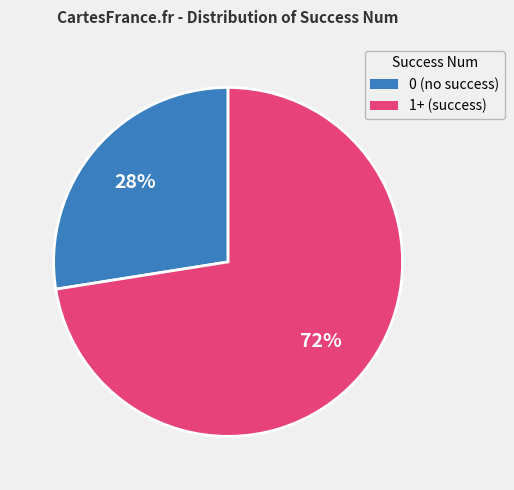

To the nearest percent, what is the average slice percentage?

50%